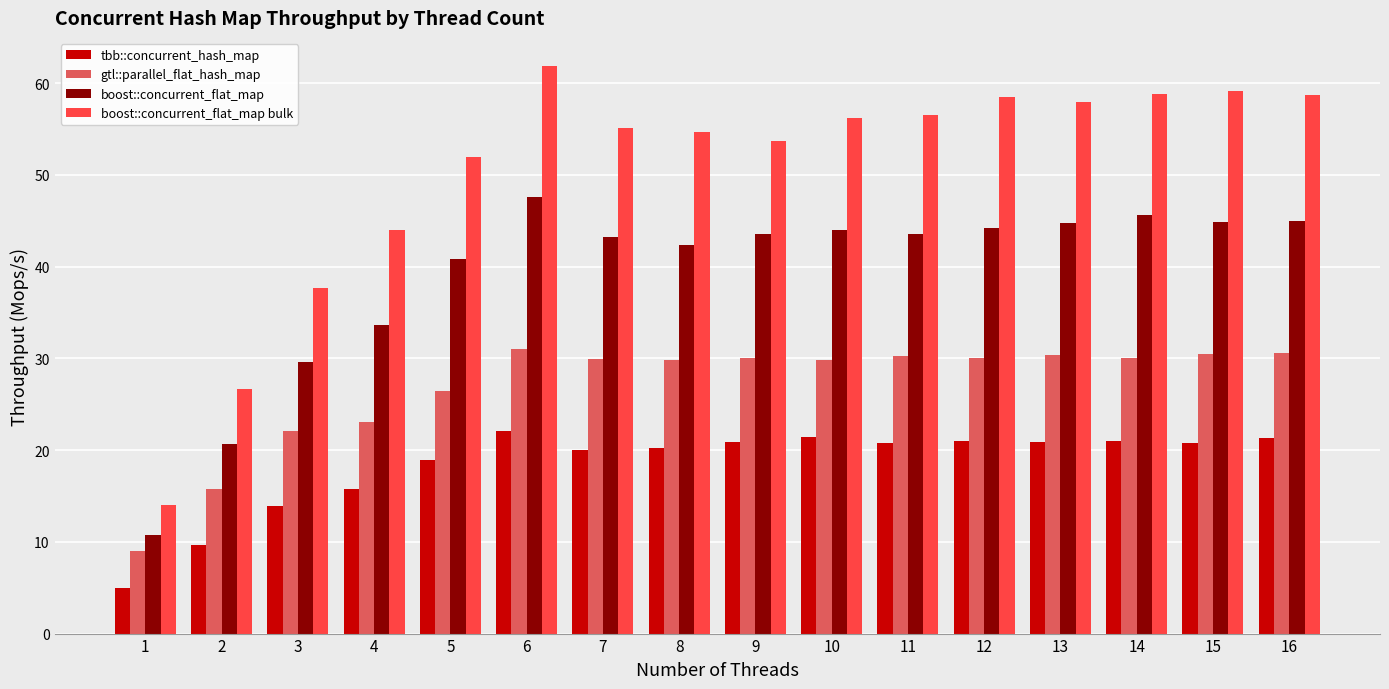

The value of boost::concurrent_flat_map at 16 is 45.0. True or false?

True